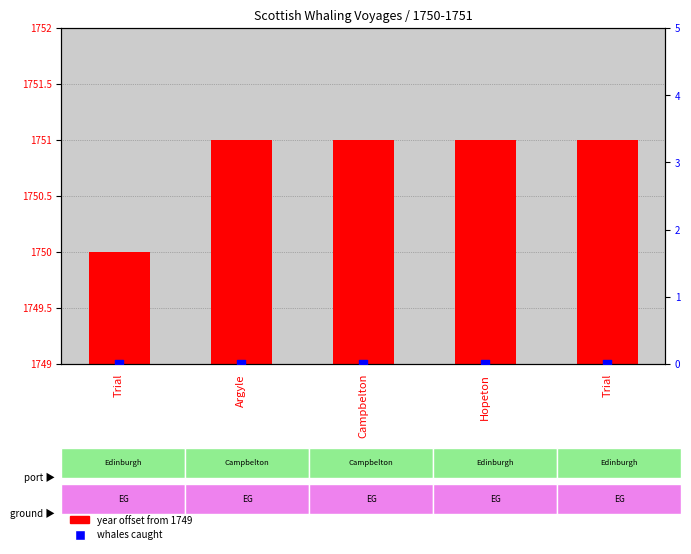

At how many categories does at least one series exceed 0?

5